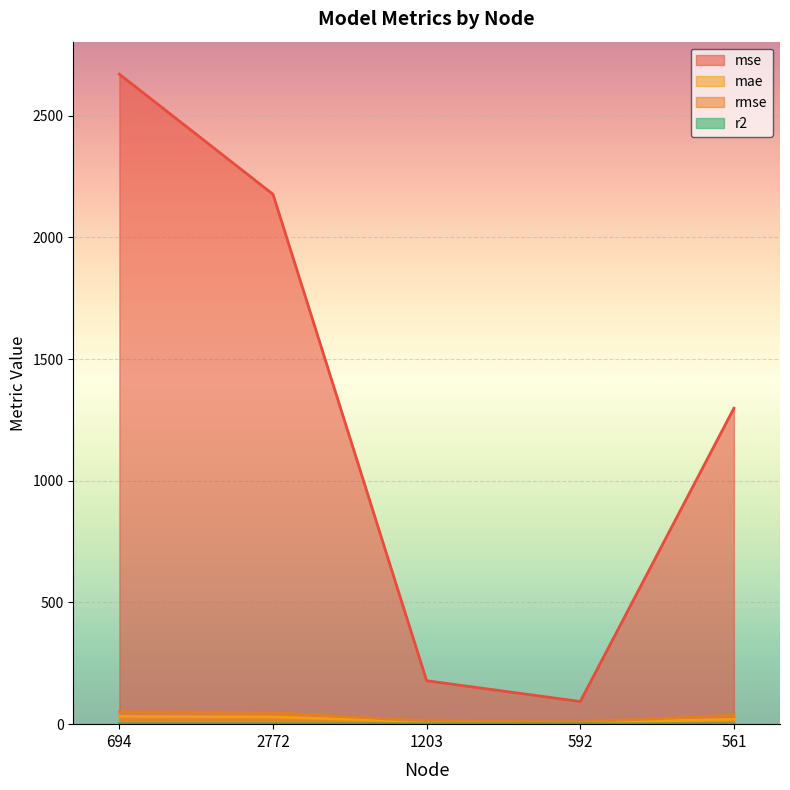

How many lines are shown in the chart?

4